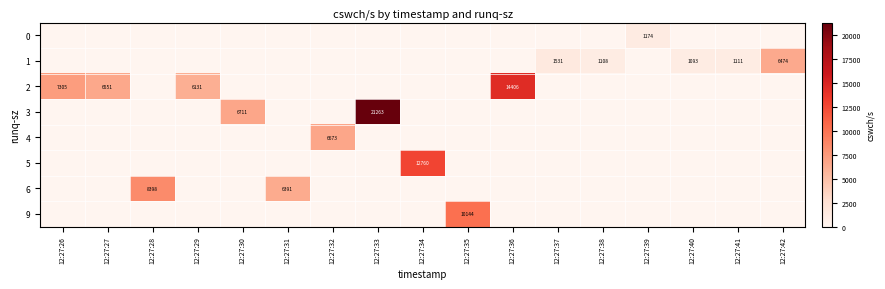

What is the sum of the row_2 values at 12:27:26 and 12:27:41?

7305